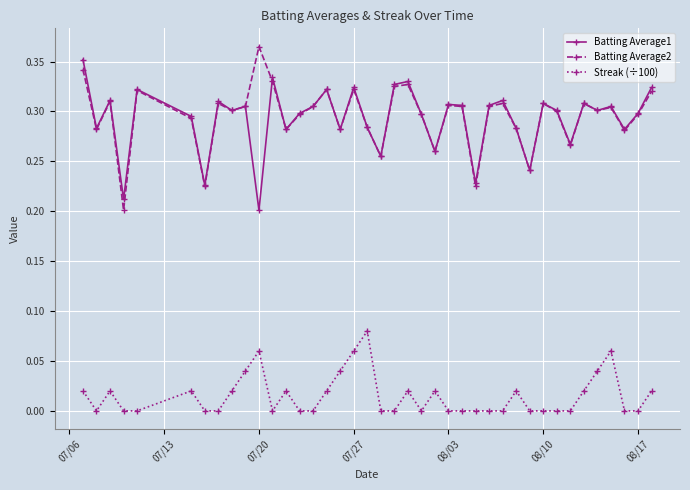

Rank the series by their maximum value, from lowest to highest.

Streak (÷100), Batting Average1, Batting Average2